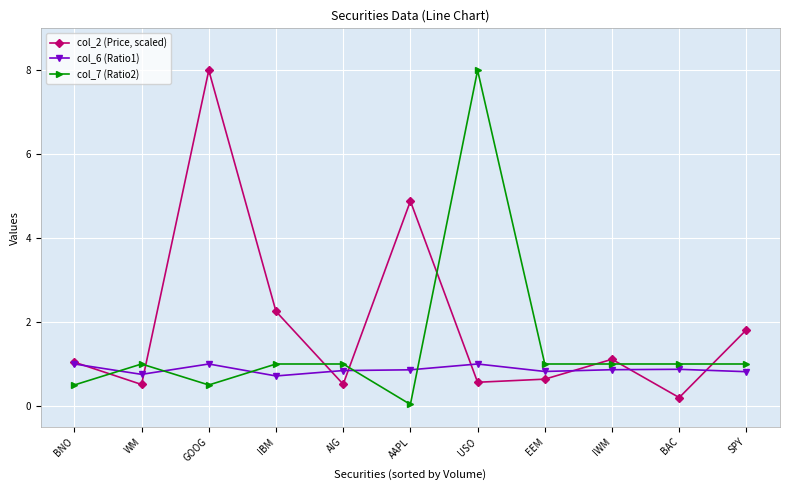

Is this an area chart (filled region under the line)?

No